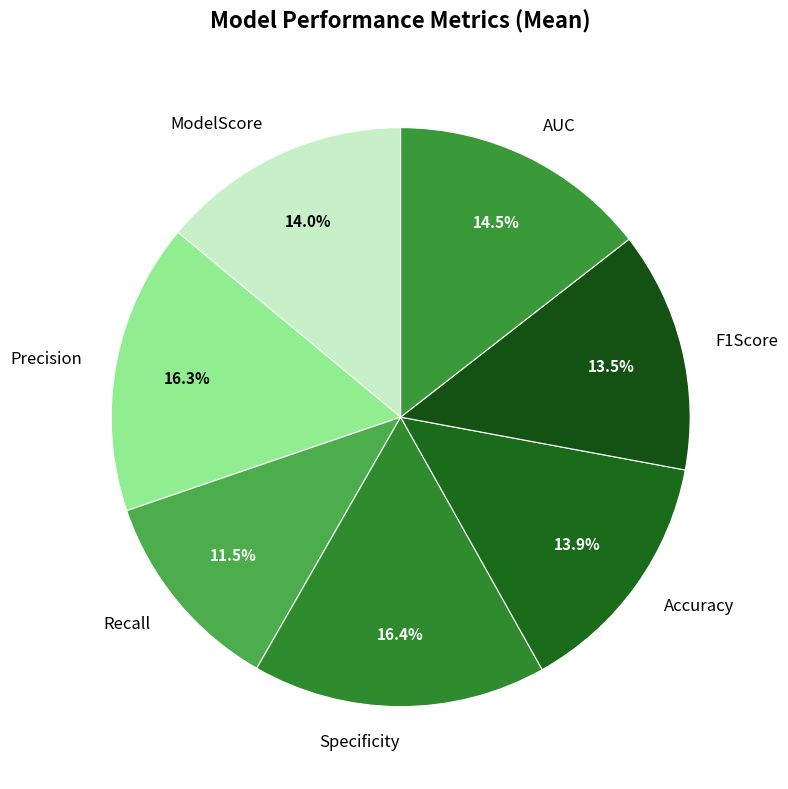

Is there any slice that represents more than half of the pie?

No